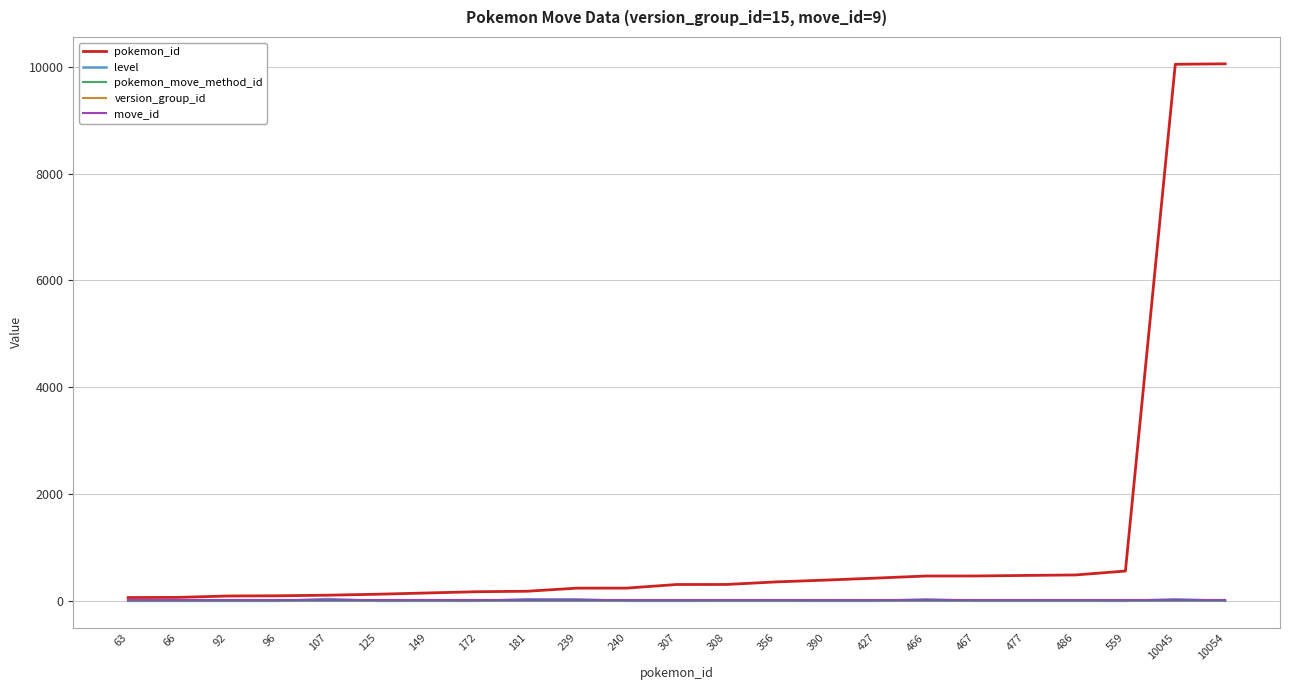

Is the value of version_group_id at 427 greater than the value of pokemon_id at 239?

No